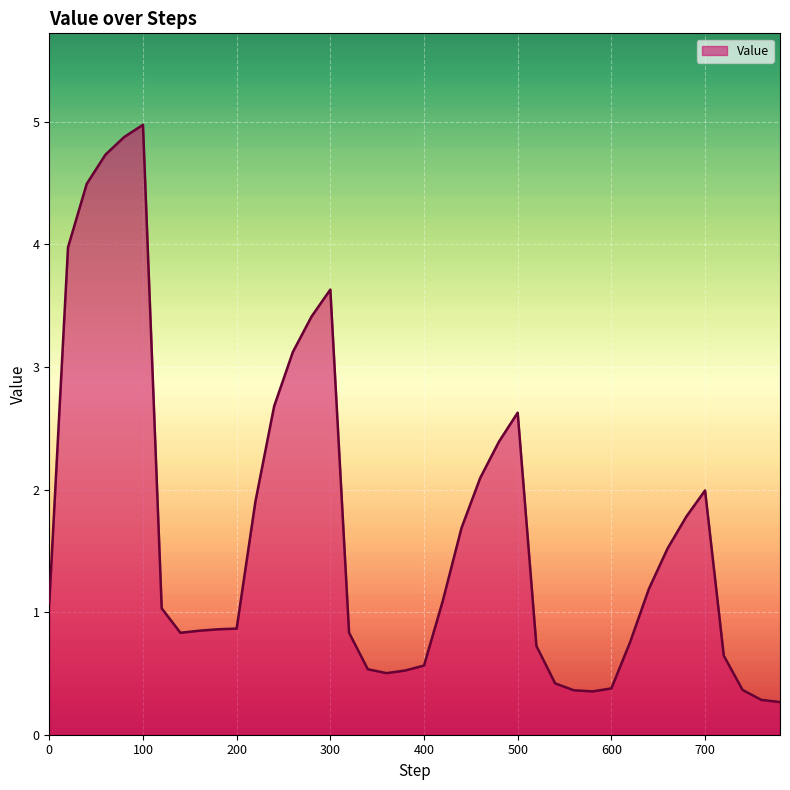

What is the difference between the maximum and minimum values?

4.7